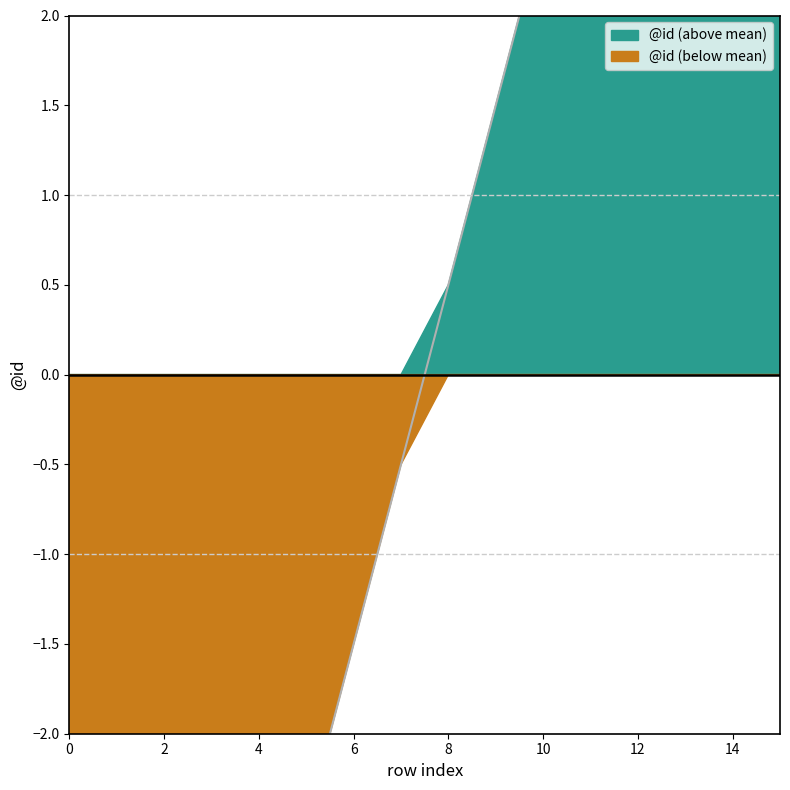

The chart shows a value of -4.5 at 3. True or false?

True